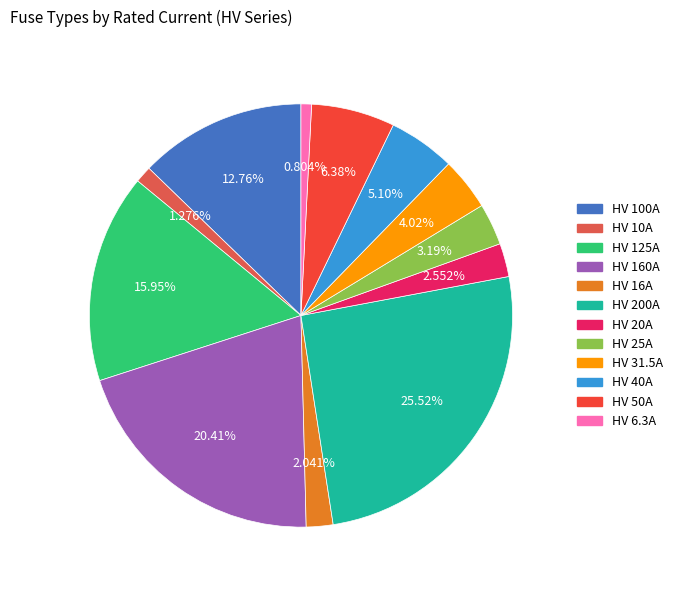

Is it true that HV 125A is 16% of the pie?

True